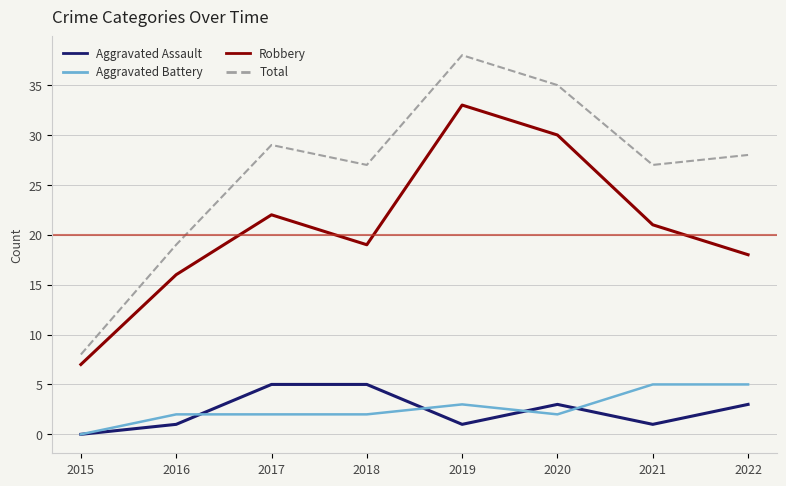

True or false: Aggravated Battery and Total cross at least once.

False